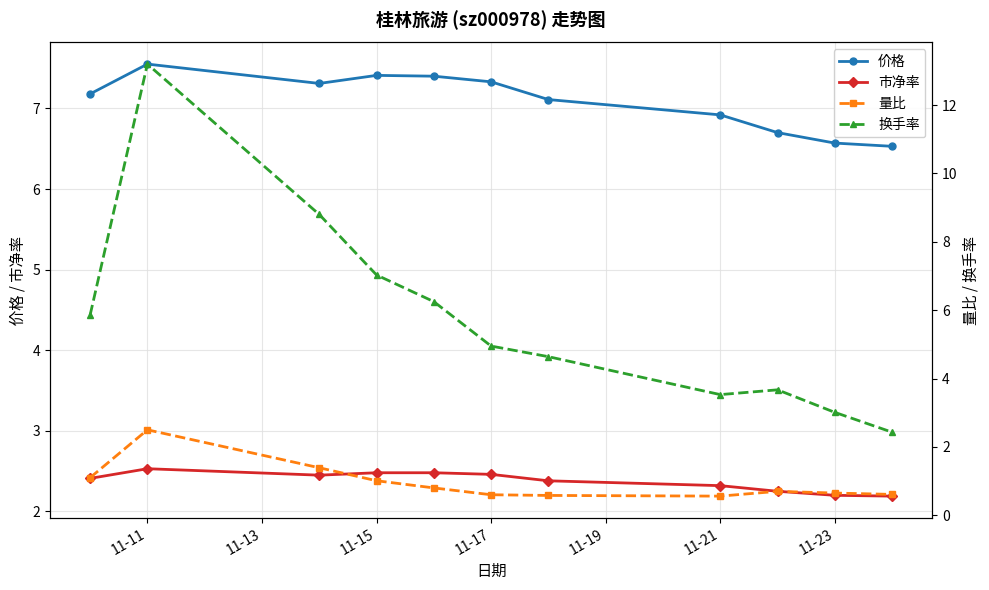

What is the maximum value for 市净率?

2.5